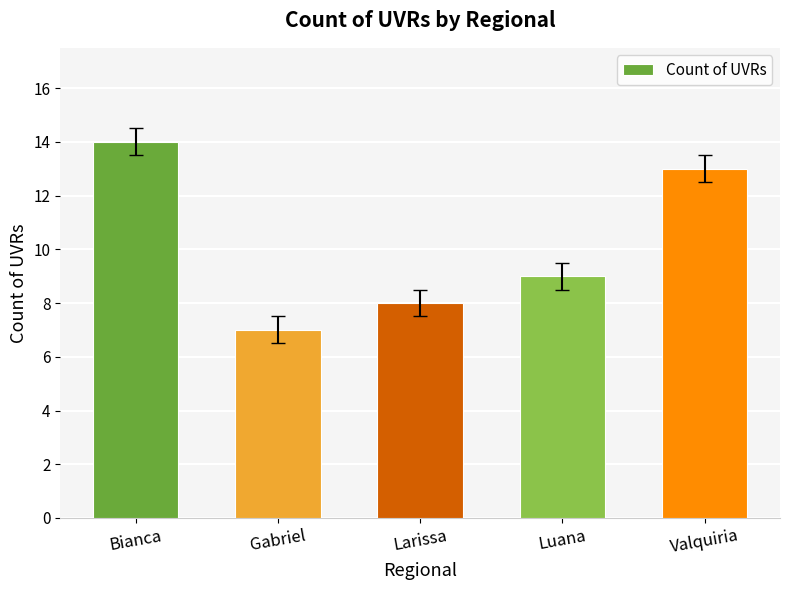

What position from the right is Larissa?

3